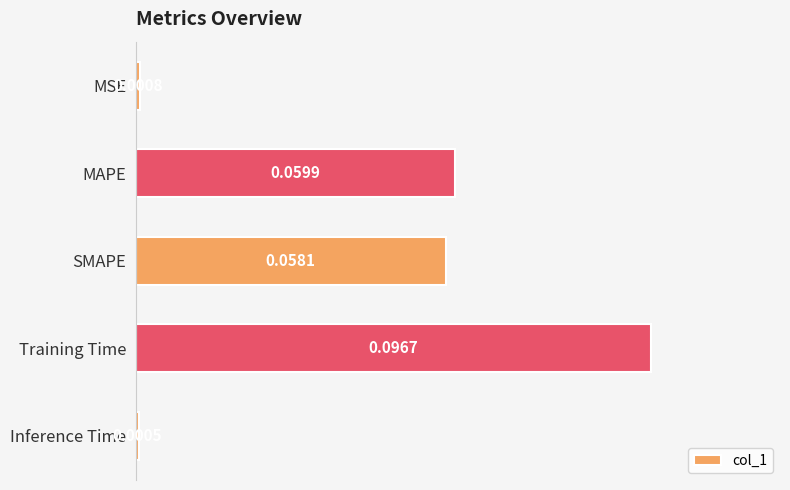

Where is the data nearest to the value 0?

Inference Time